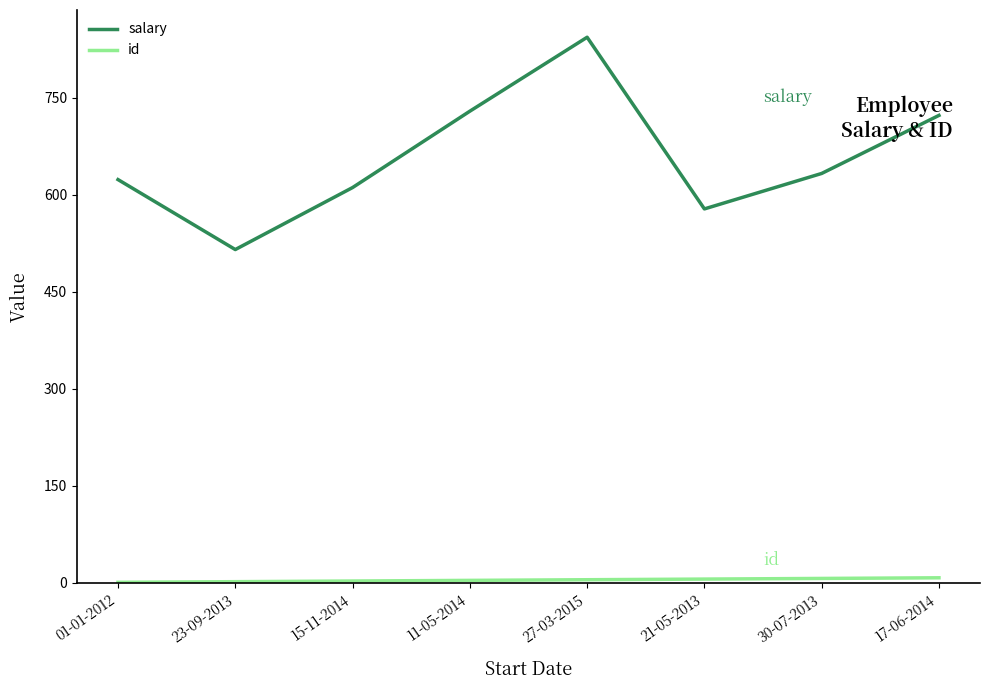

Which label corresponds to the largest value in the chart?

27-03-2015